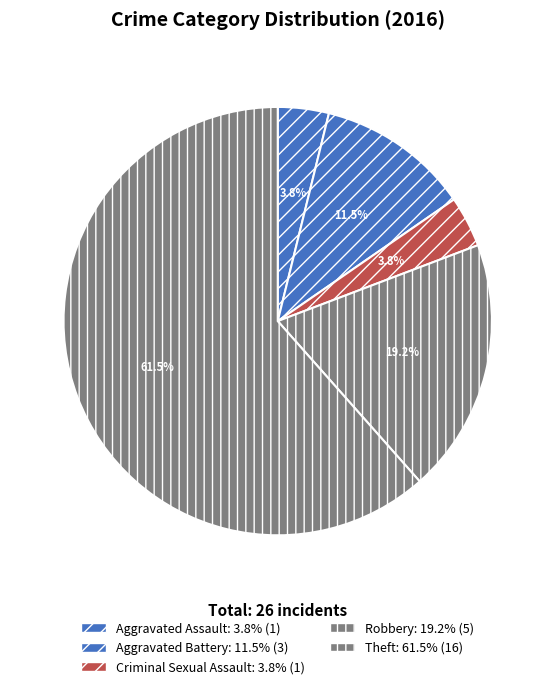

To the nearest percent, what is the average slice percentage?

20%